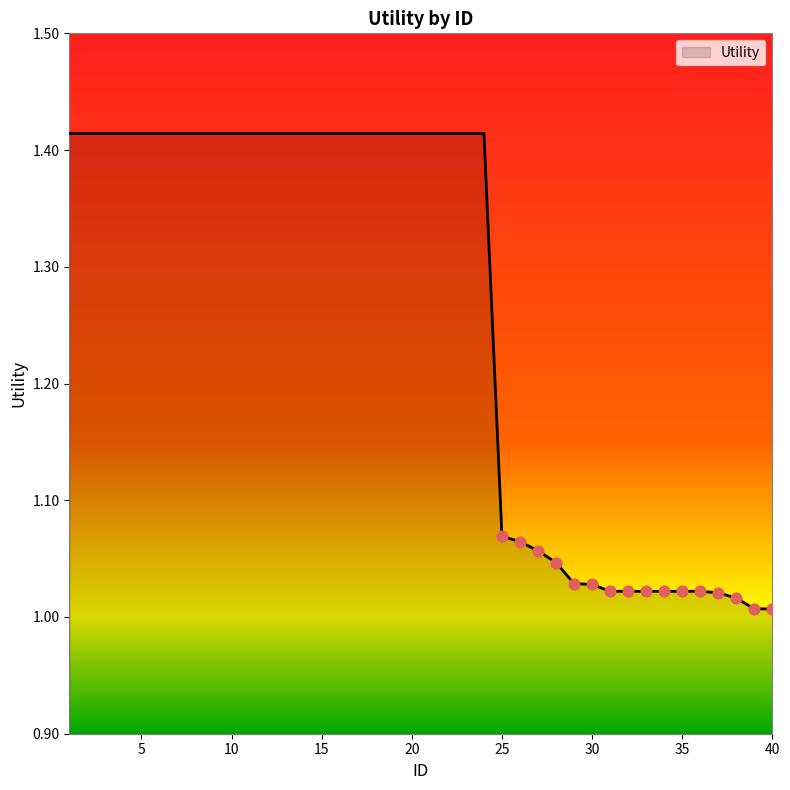

What is the difference between the maximum and minimum values?

0.4